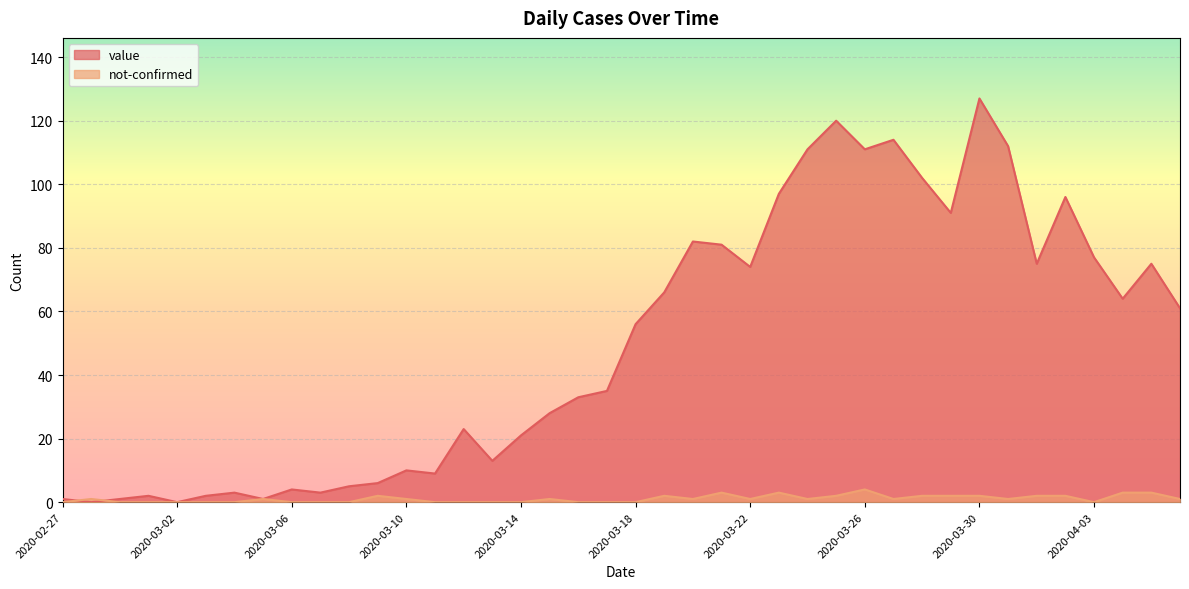

True or false: value and not-confirmed cross at least once.

True